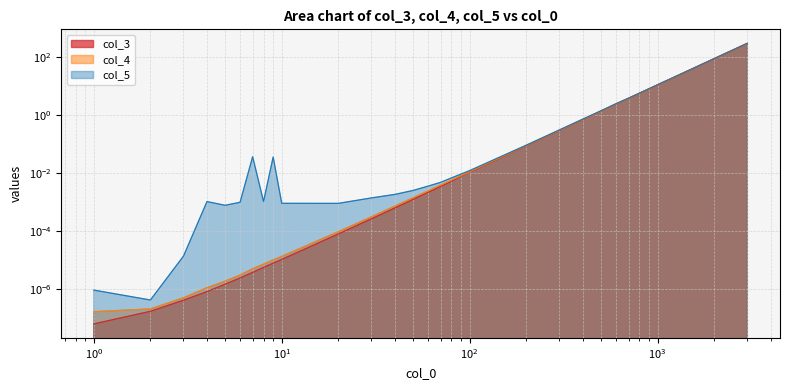

True or false: col_5 and col_4 intersect in this chart.

False